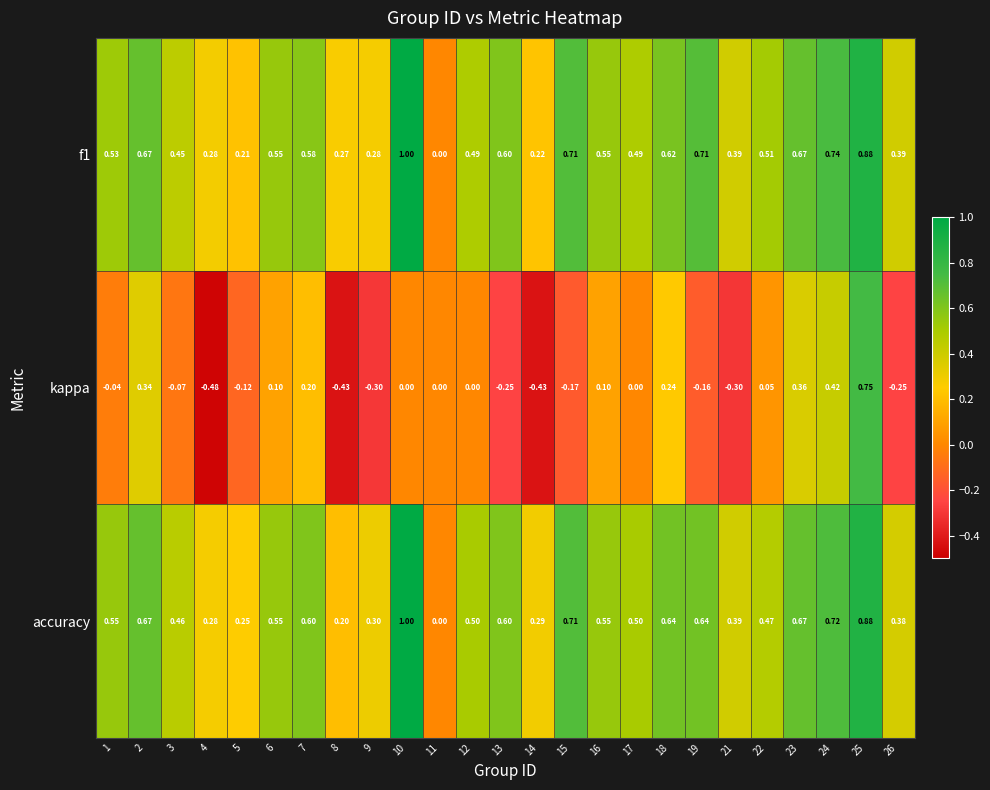

Between 2 and 25, which series saw the biggest shift?

kappa